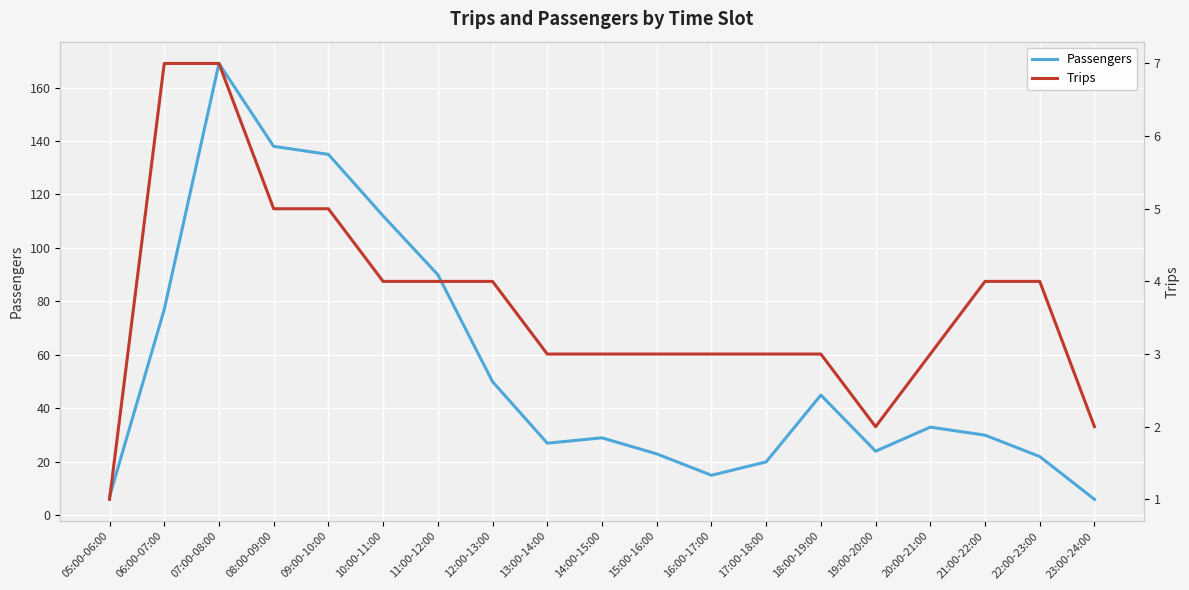

Which label corresponds to the smallest value in the chart?

05:00-06:00